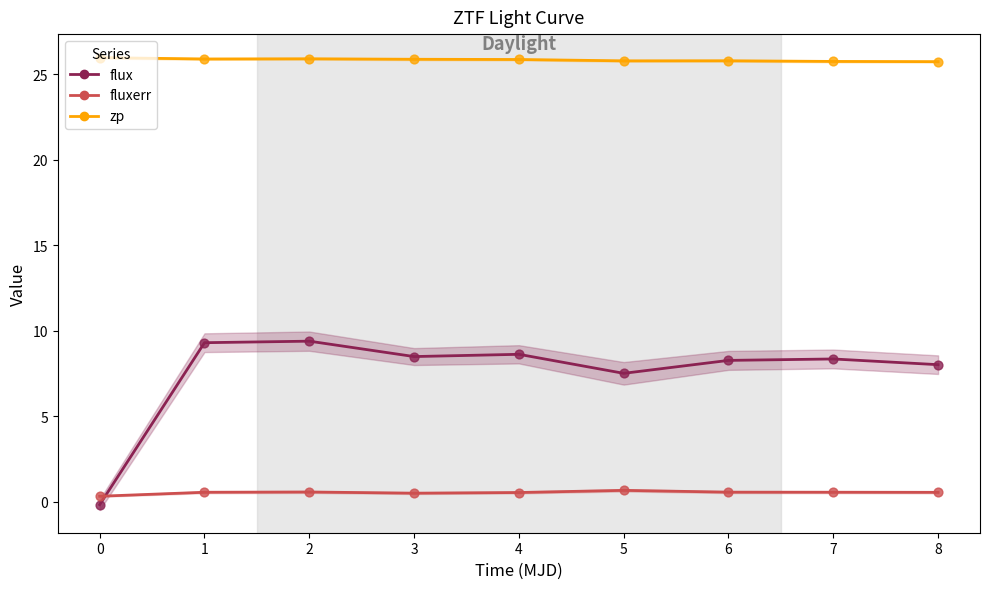

At how many categories does at least one series exceed 7?

9